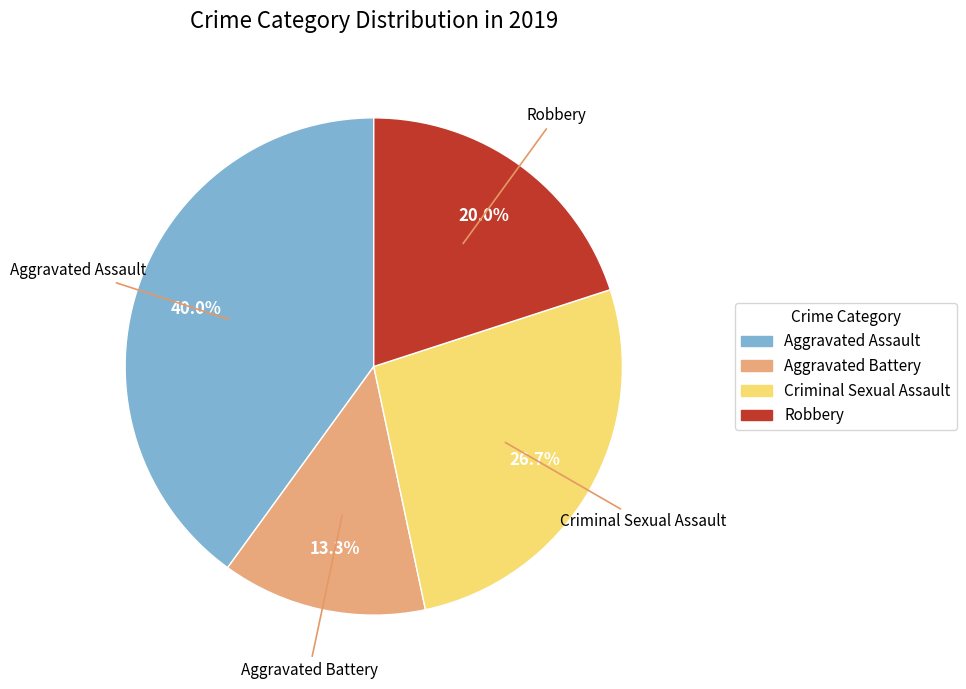

Is it true that Aggravated Assault is 33% of the pie?

False